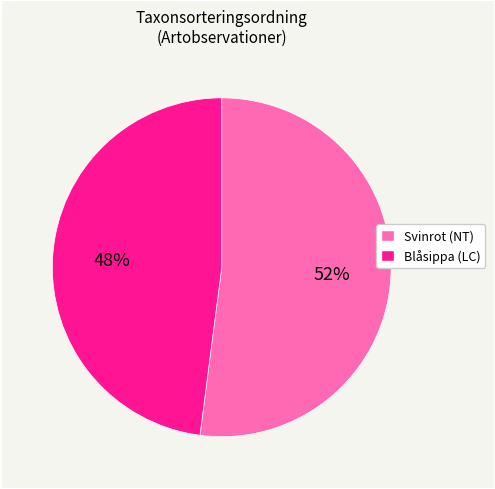

Does any single category account for the majority?

Yes